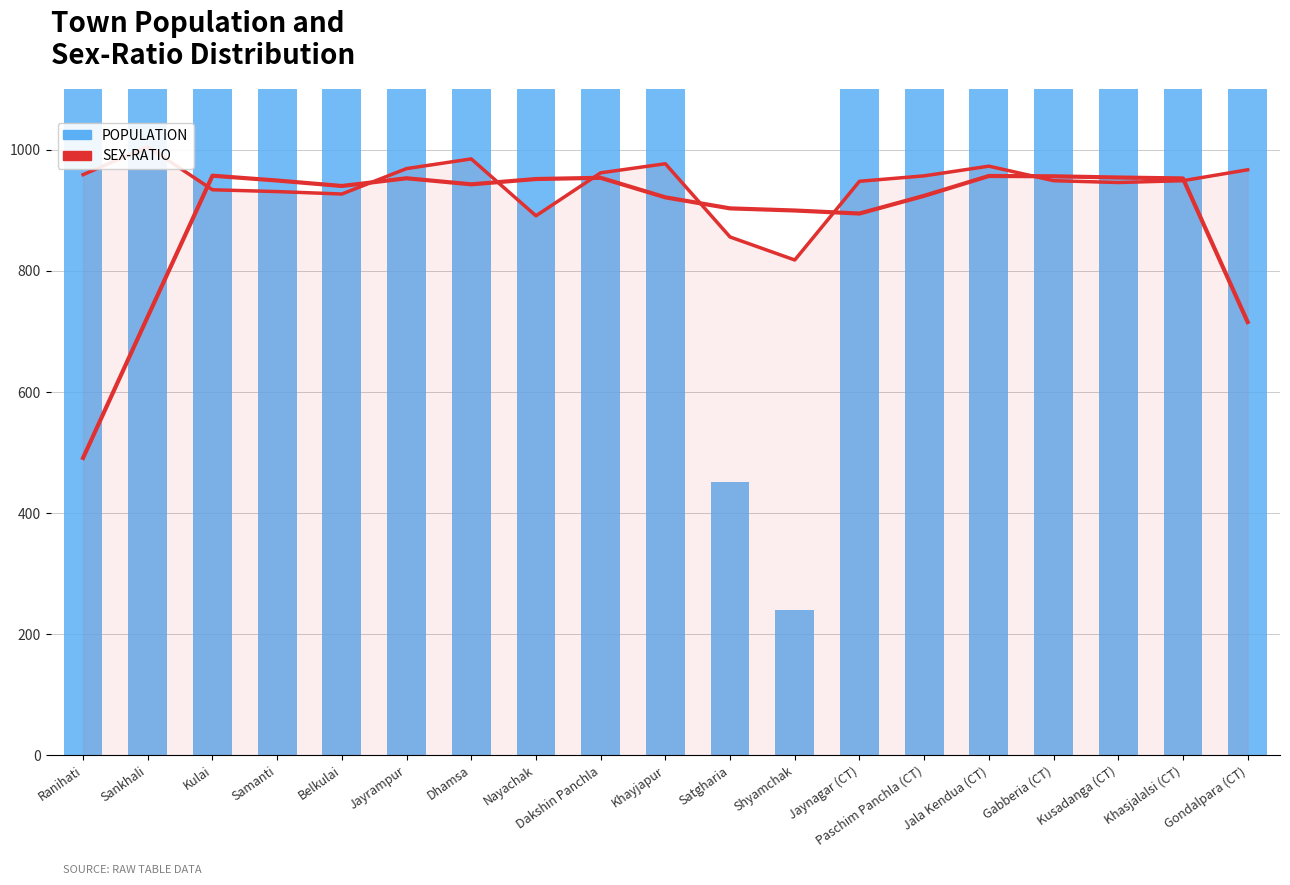

What is the label of the 12th bar from the right?

Nayachak